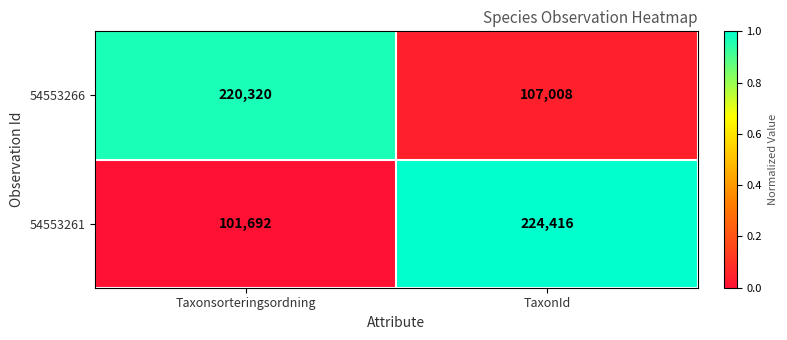

How many data points does each series have?

2